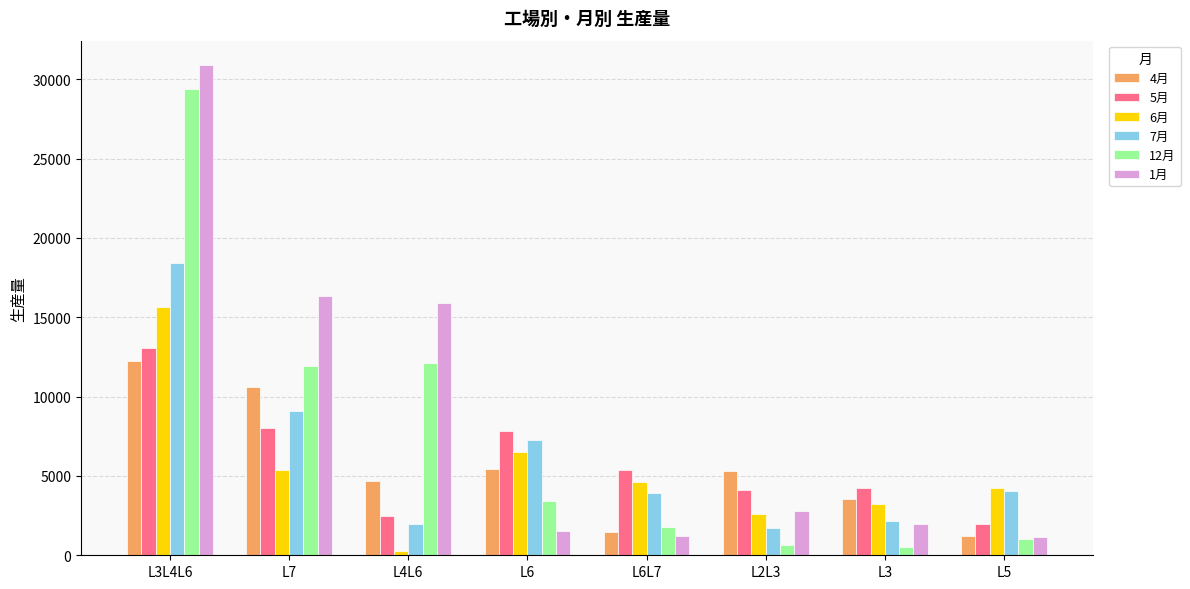

How many values in the 7月 series exceed 4047?

4